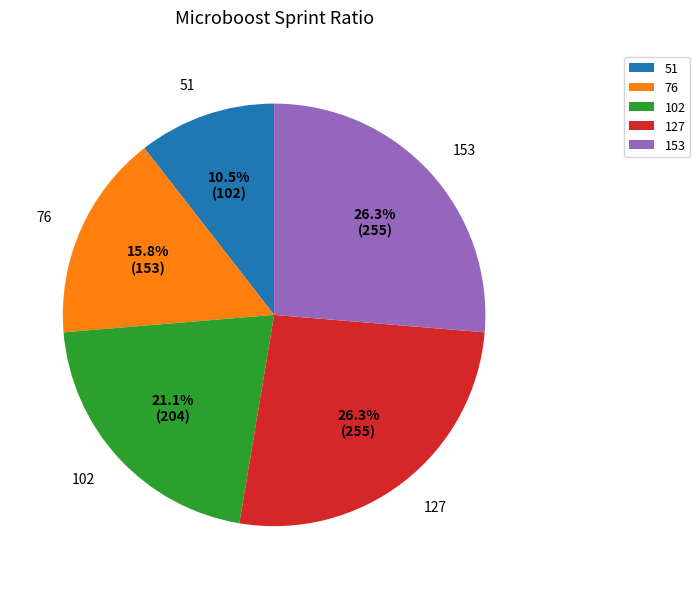

Combined, what portion of the pie is 76 and 127?

42.1%